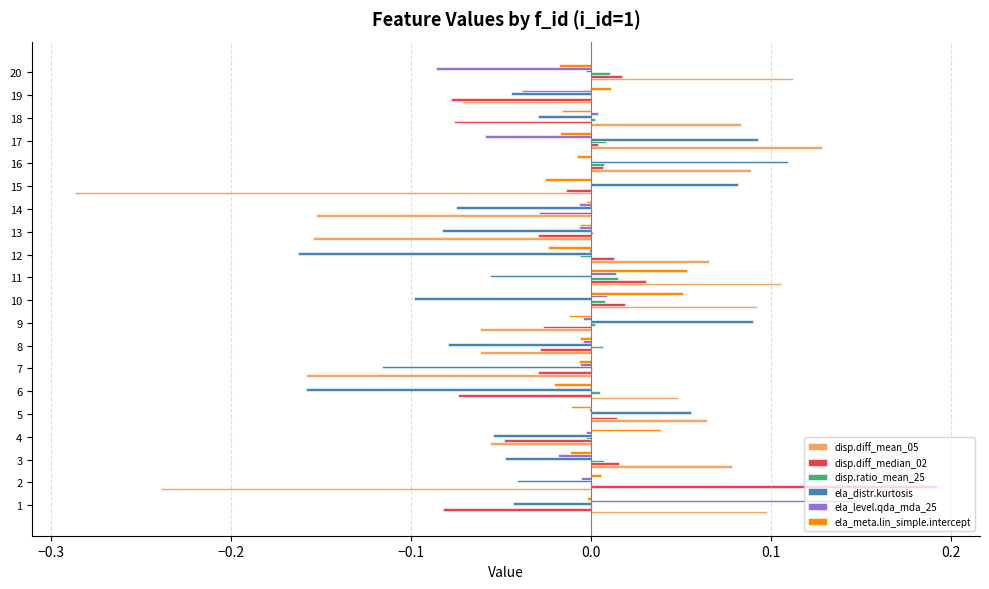

Which series has the largest range (max minus min)?

disp.diff_mean_05